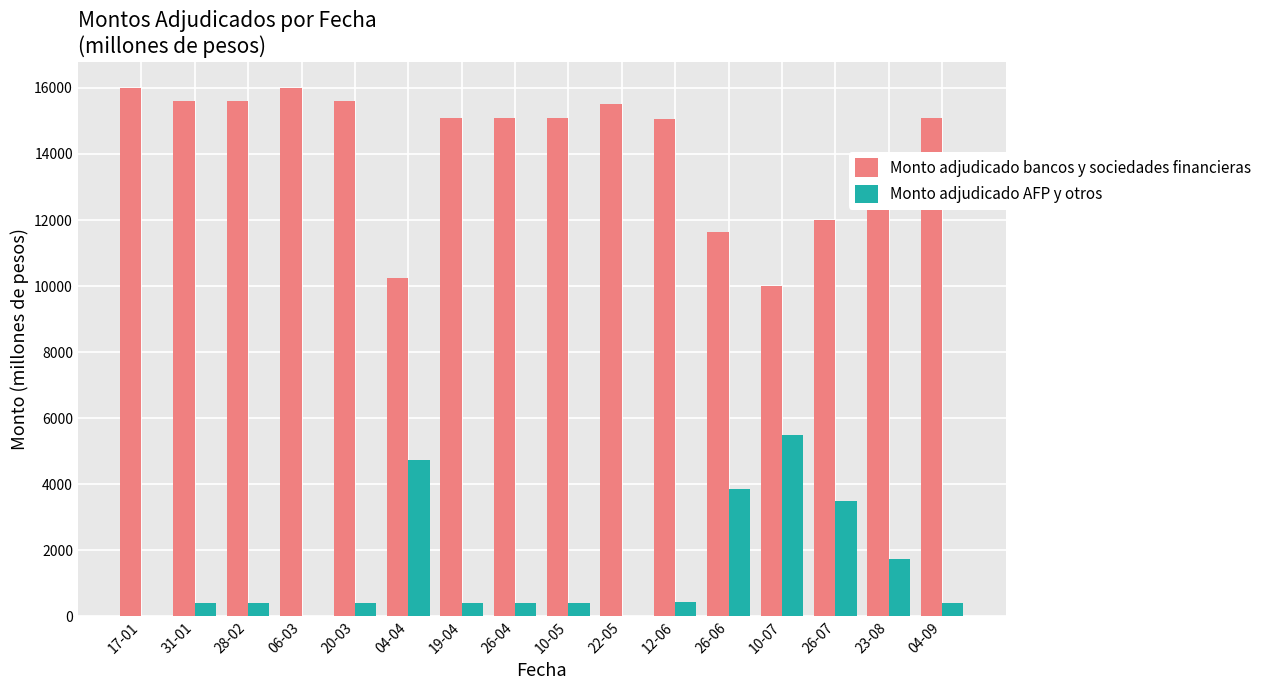

Count the number of data series in this chart.

2